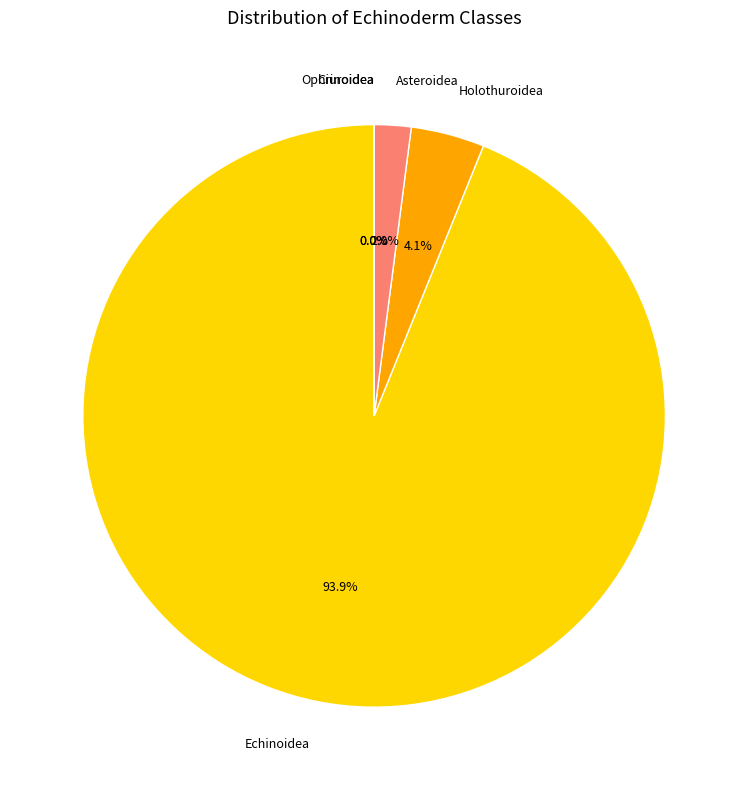

Which category accounts for the majority?

Echinoidea